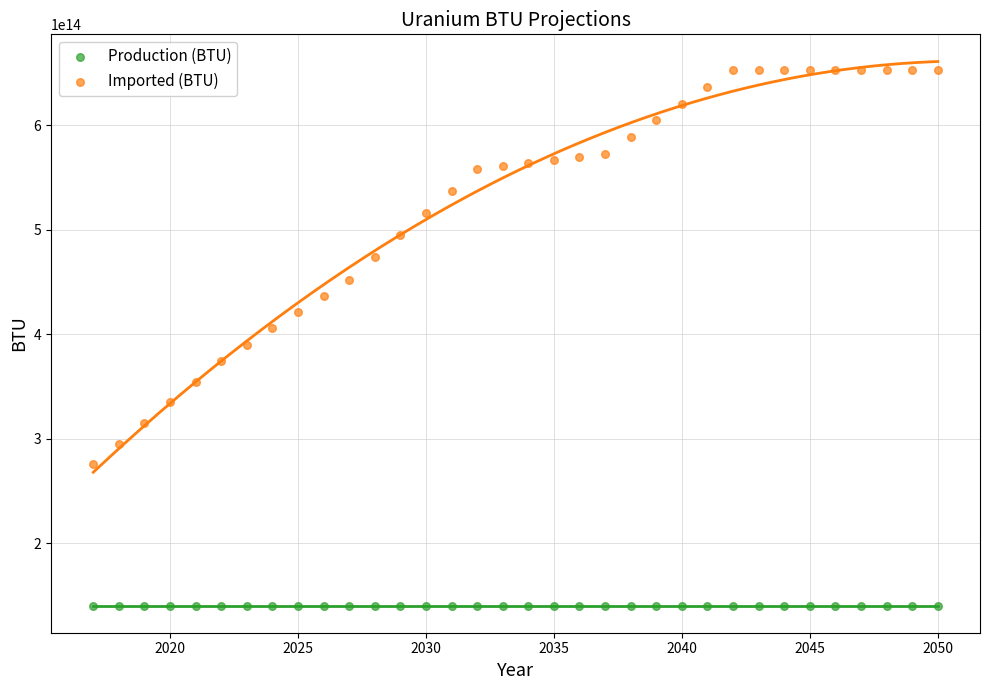

Which series contains the lowest Y value?

Production (BTU)